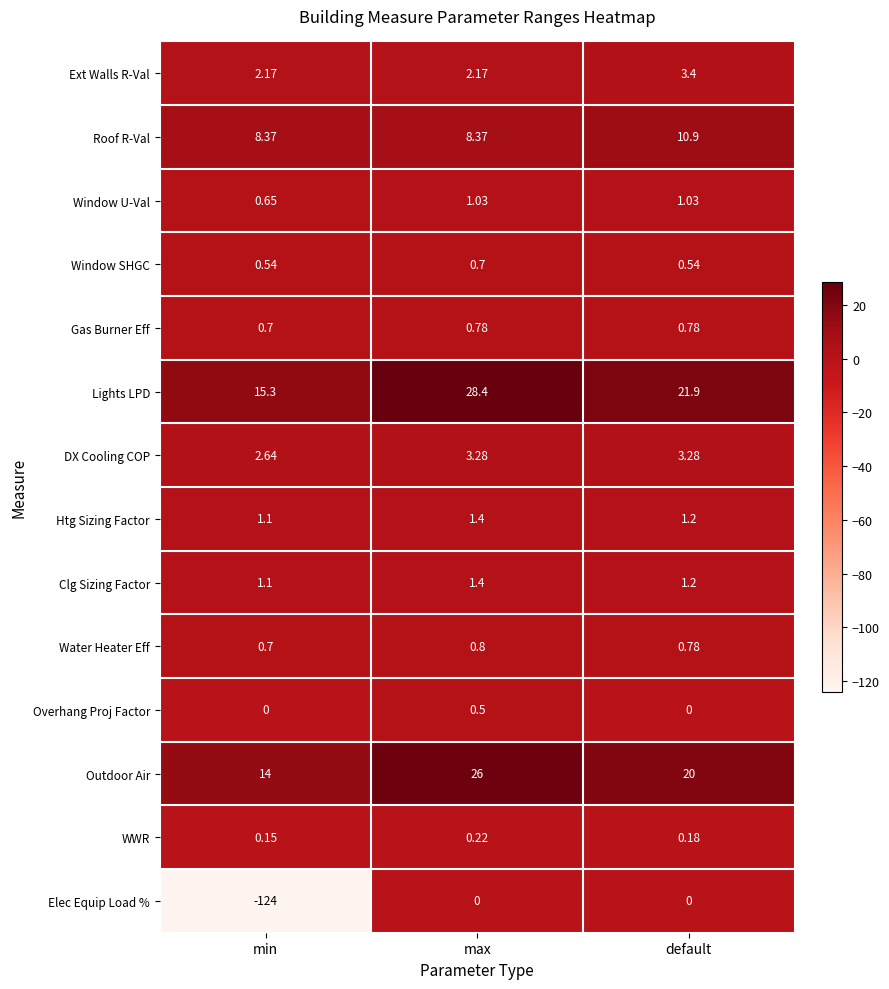

Which series has the largest total across all categories?

Lights LPD